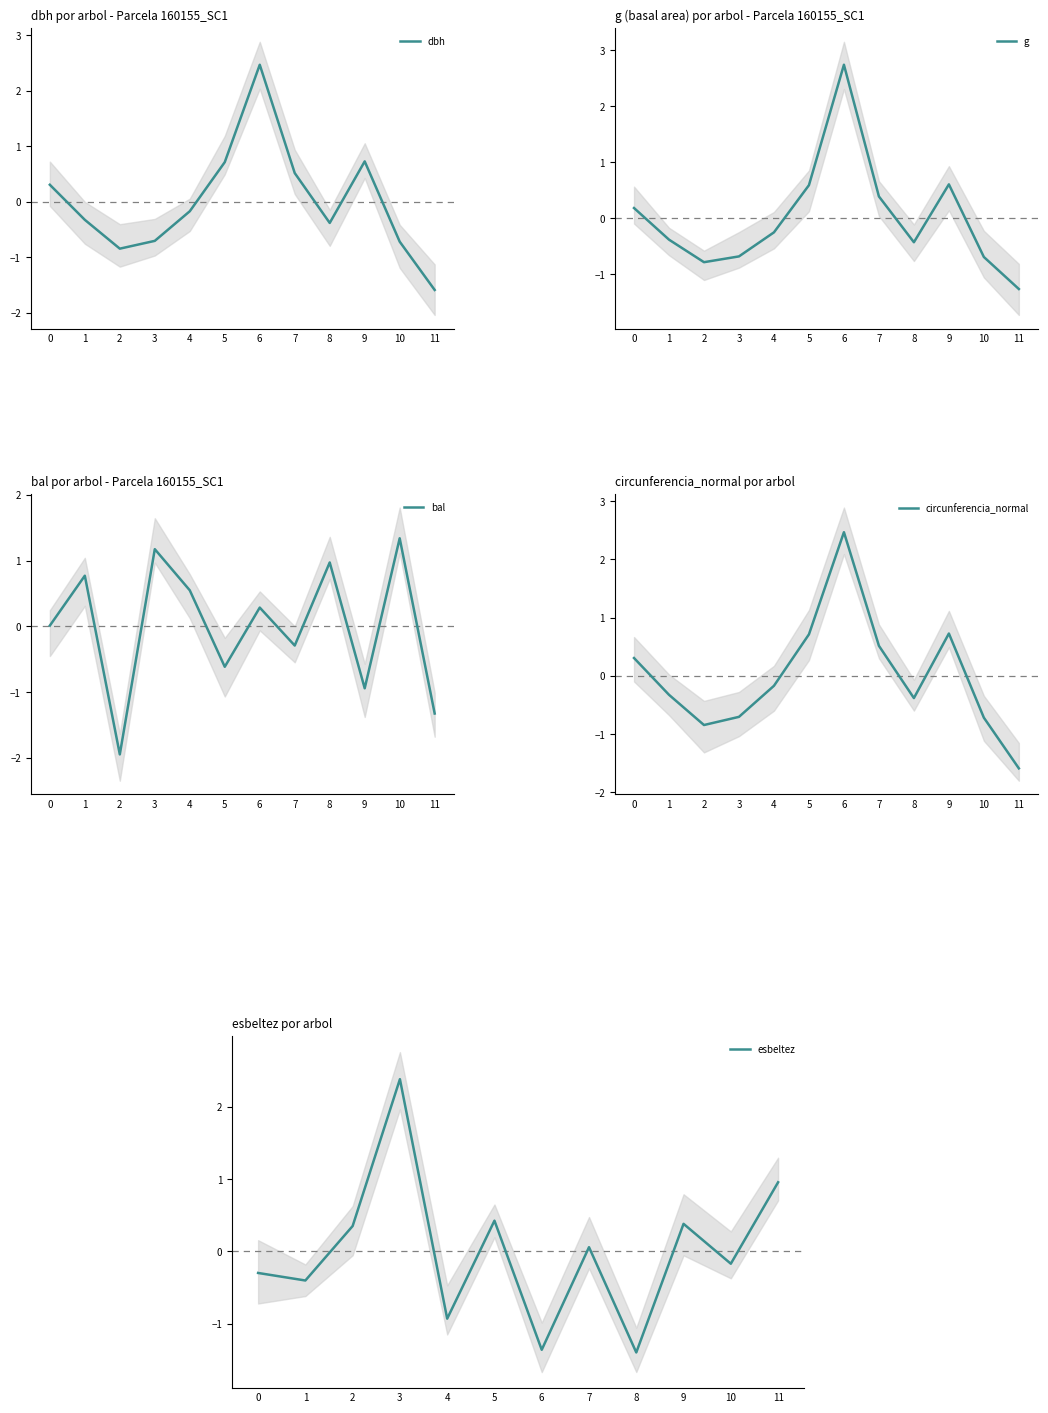

True or false: esbeltez and circunferencia_normal intersect in this chart.

True